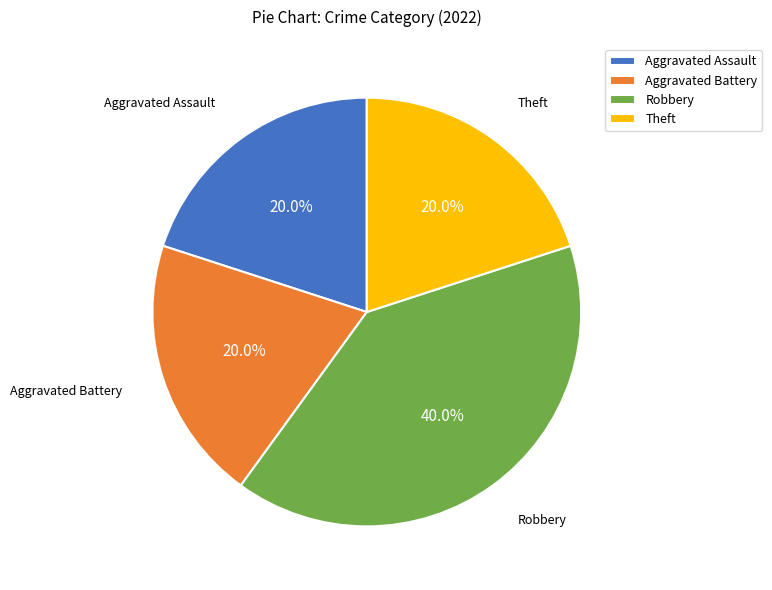

Between Robbery and Aggravated Assault, which is larger?

Robbery